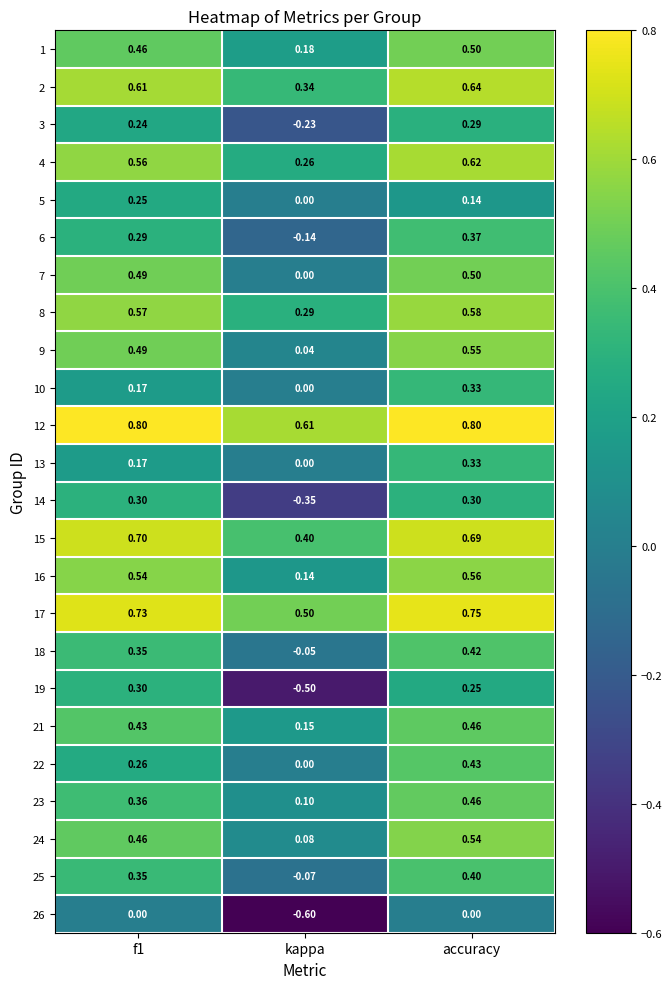

At which label is 15 closest to 0?

kappa